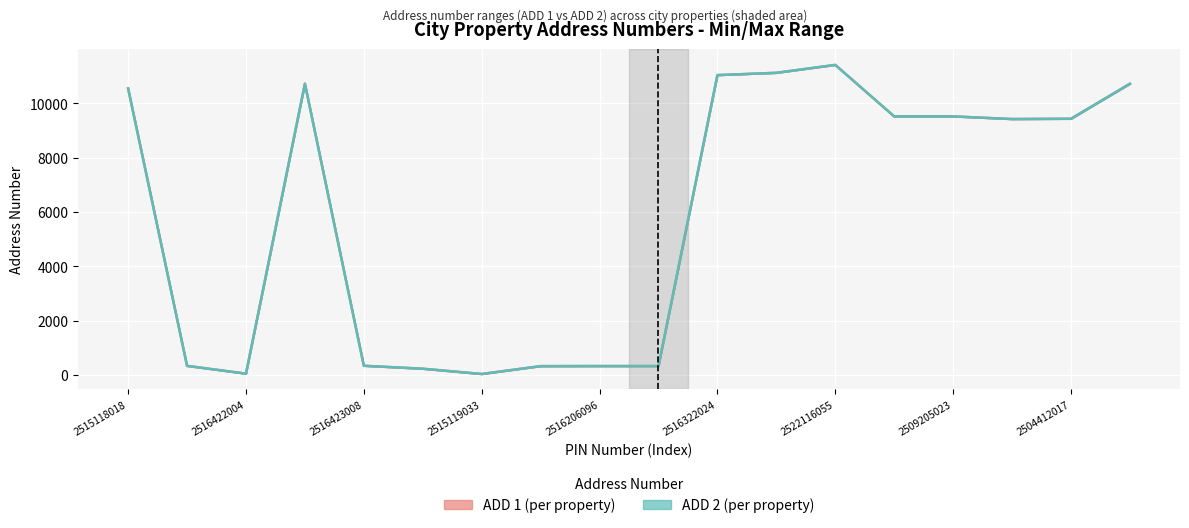

Is it true that ADD 1 (per property) equals 586 at 9?

False